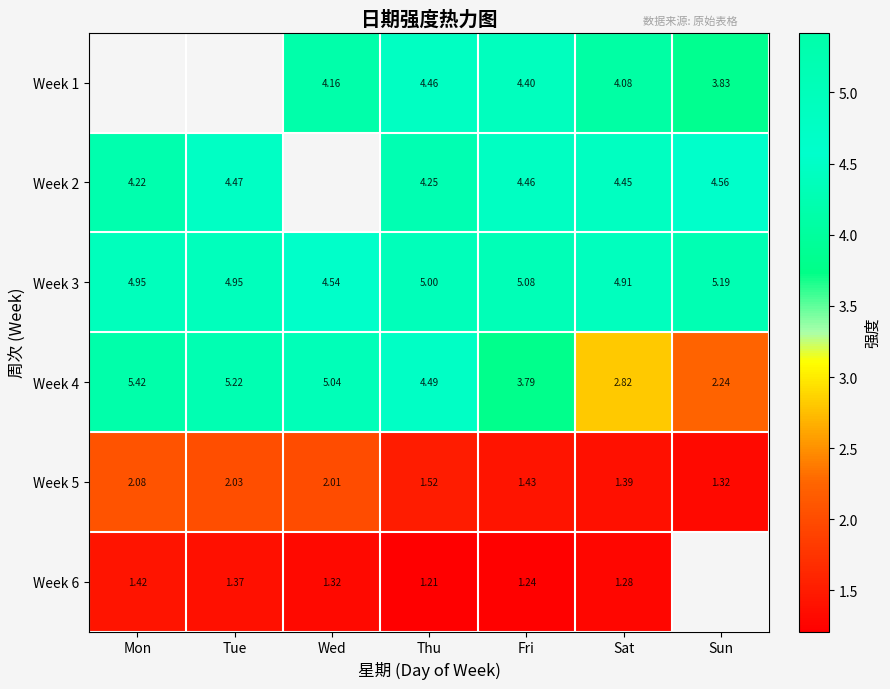

Is it true that Week 3 equals 7.0 at Fri?

False